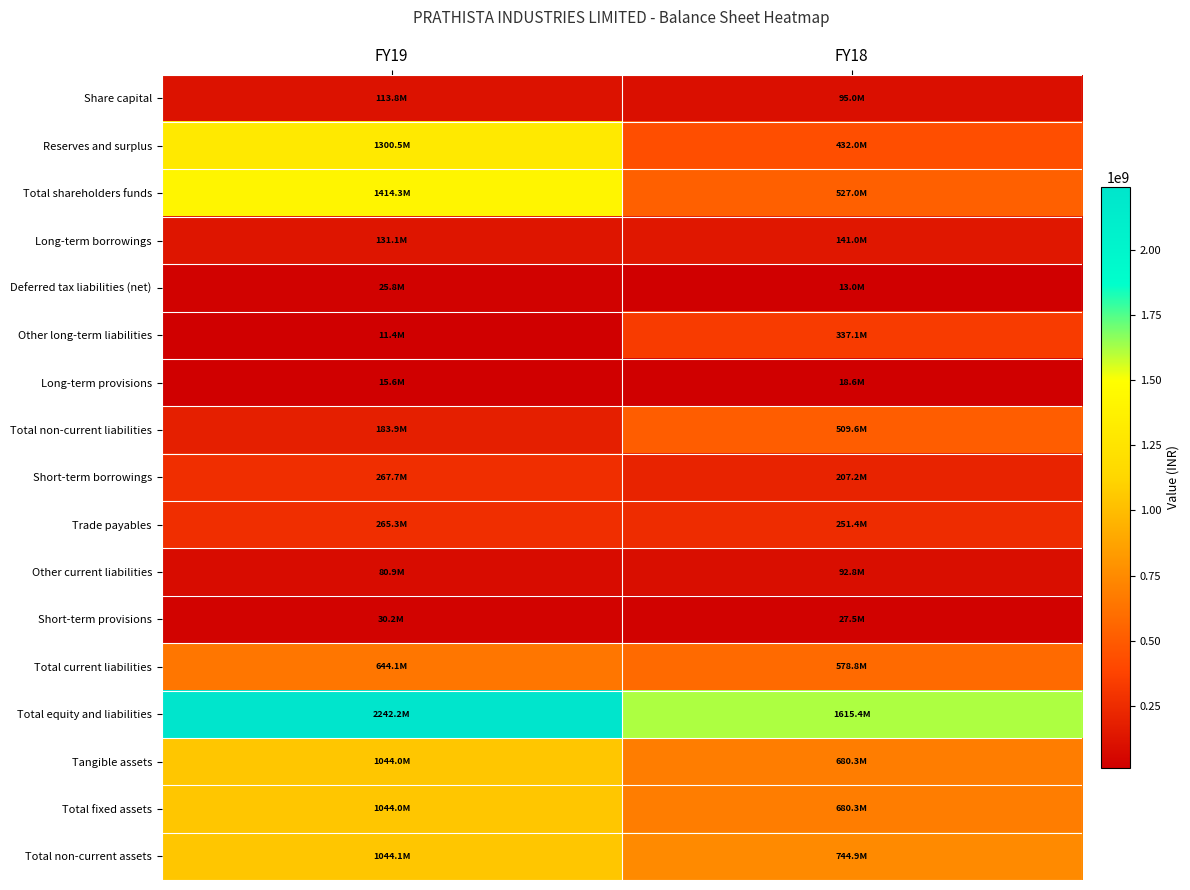

Which series has the largest range (max minus min)?

Total shareholders funds